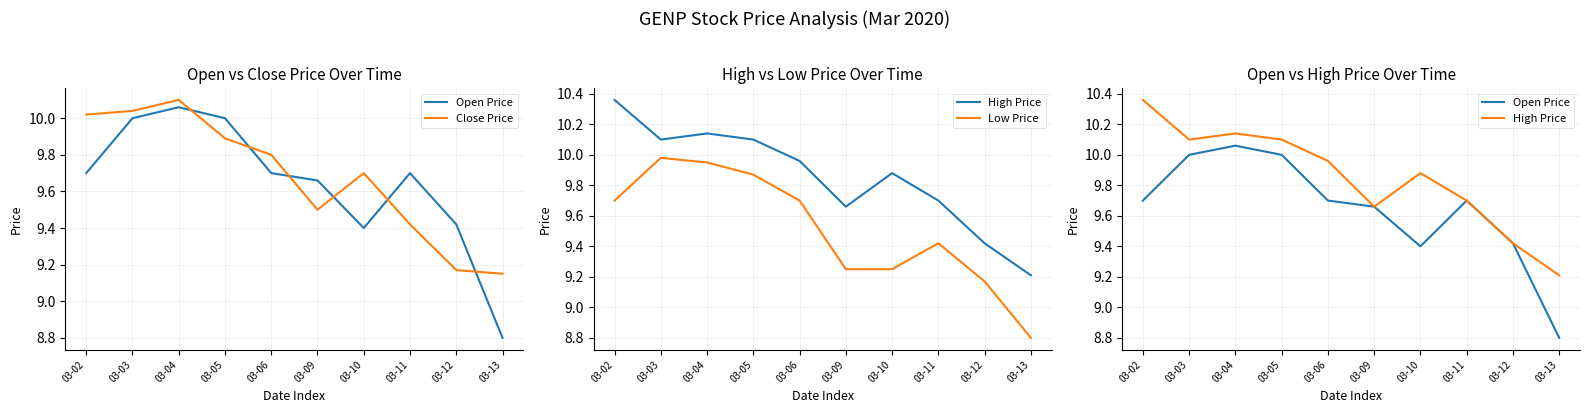

The value of Close Price at 03-06 is 9.8. True or false?

True